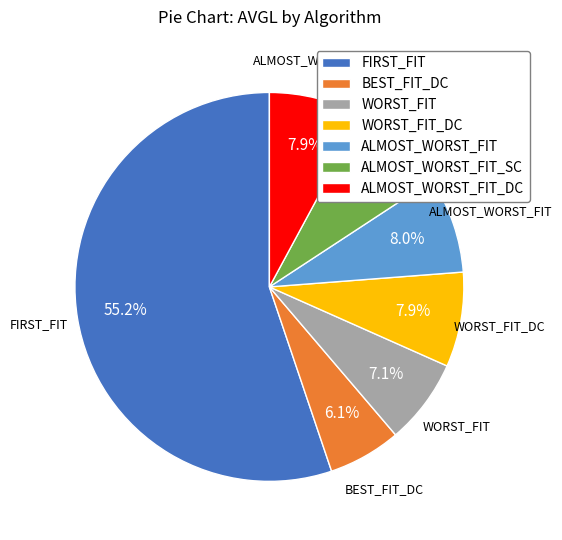

To the nearest percent, what is the difference between the largest and smallest slice percentages?

49%